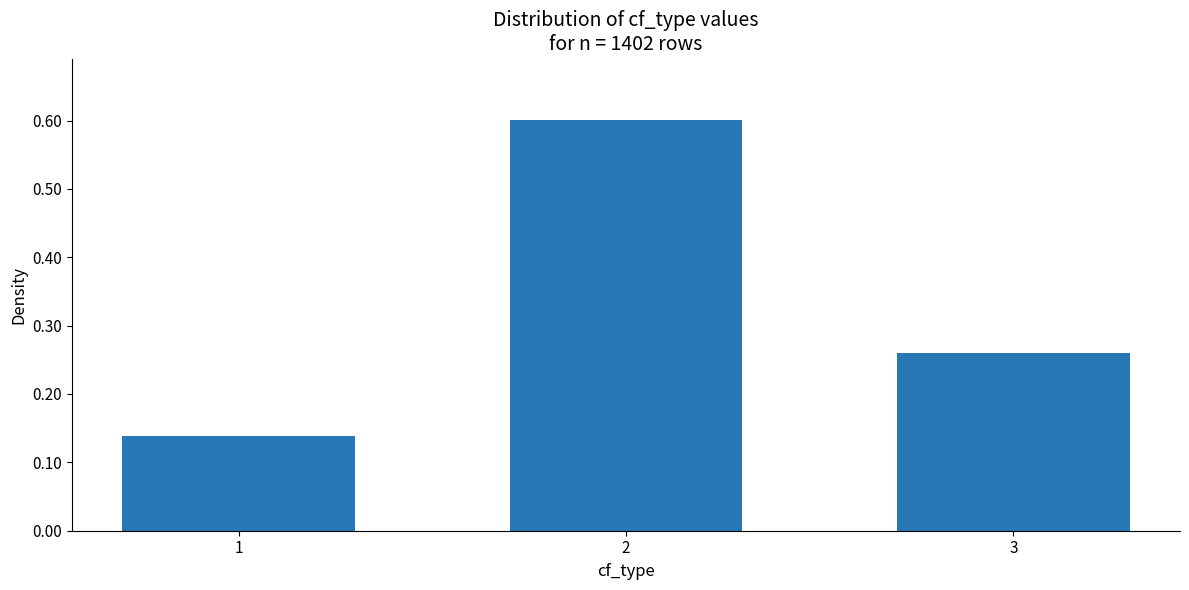

Rank the categories by value from lowest to highest.

1, 3, 2